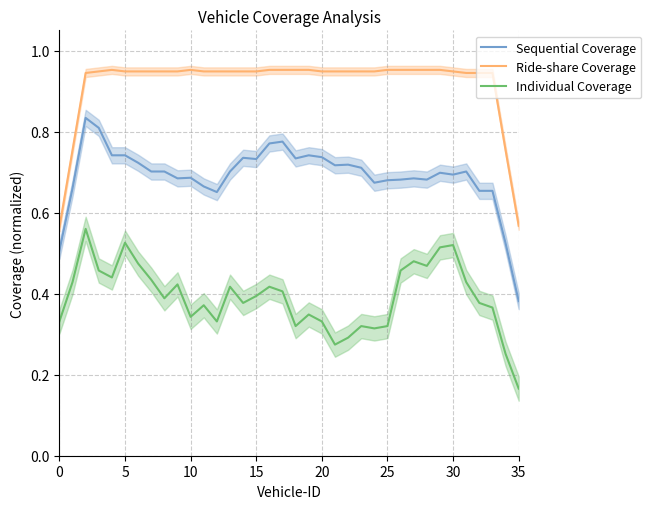

Rank the series by their maximum value, from highest to lowest.

Ride-share Coverage, Sequential Coverage, Individual Coverage